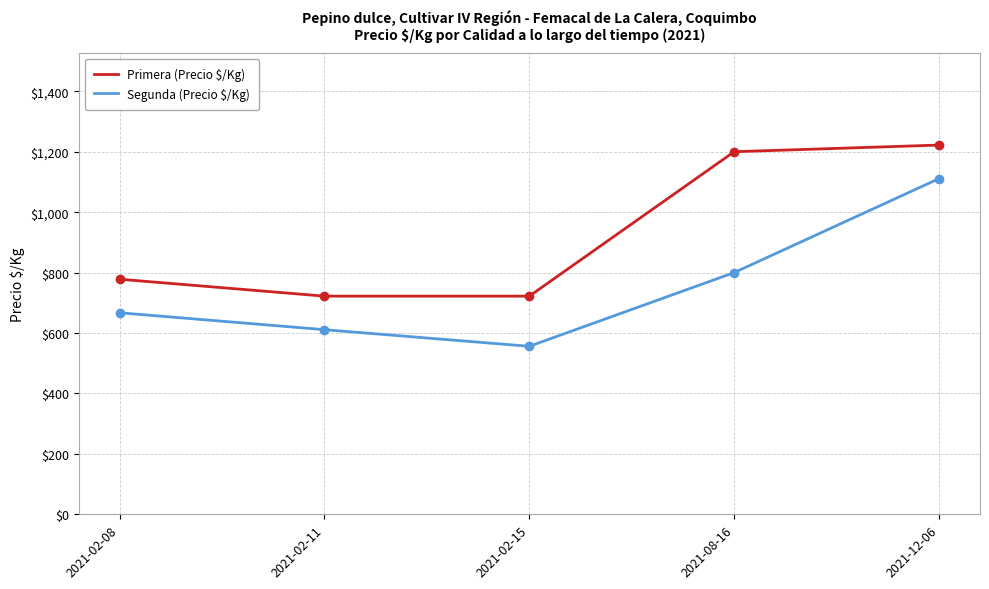

Reading left to right, transcribe all the data shown in this chart.

Primera (Precio $/Kg): 778	722	722	1200	1222
Segunda (Precio $/Kg): 667	611	556	800	1111